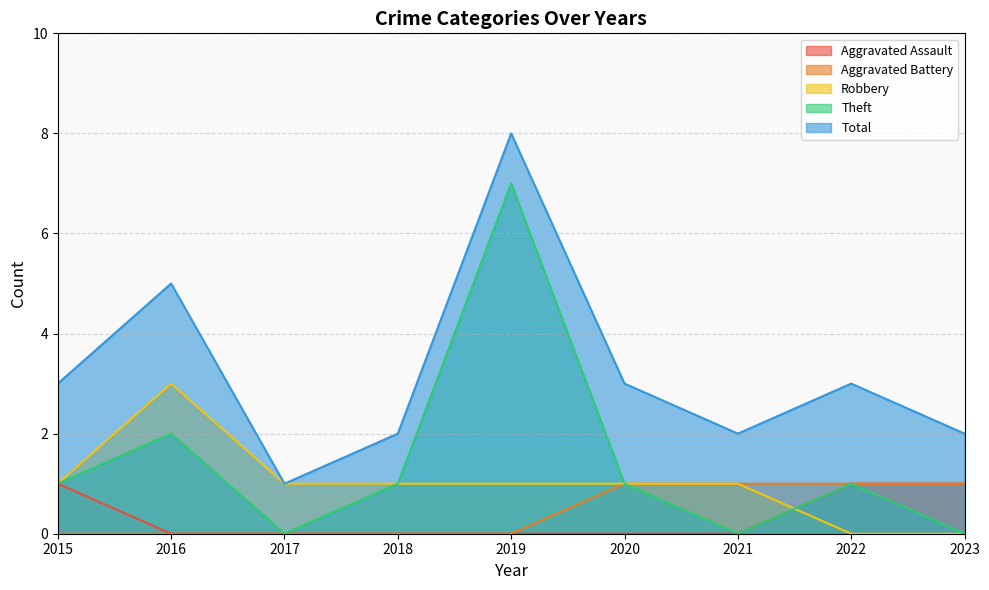

In Robbery, how many points are higher than both neighbors (excluding endpoints)?

1